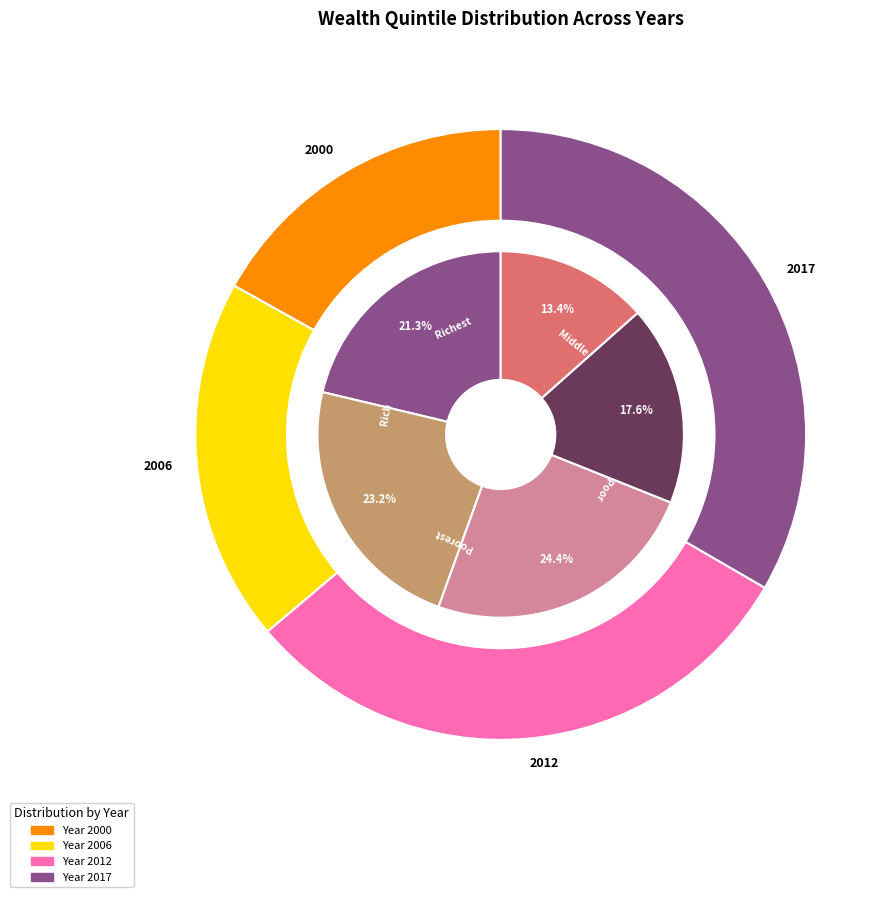

The Poorest slice represents 14% of the pie. True or false?

False